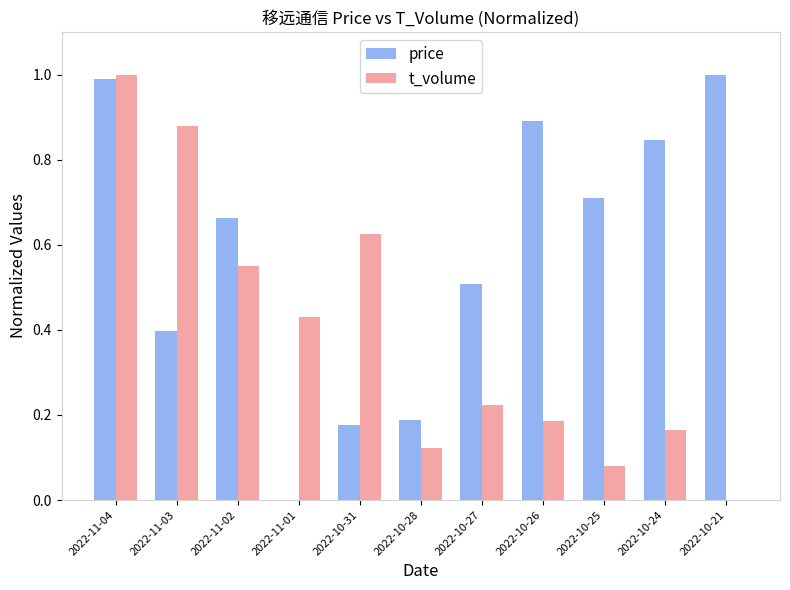

The t_volume series shows 0.4 at 2022-11-01. True or false?

True